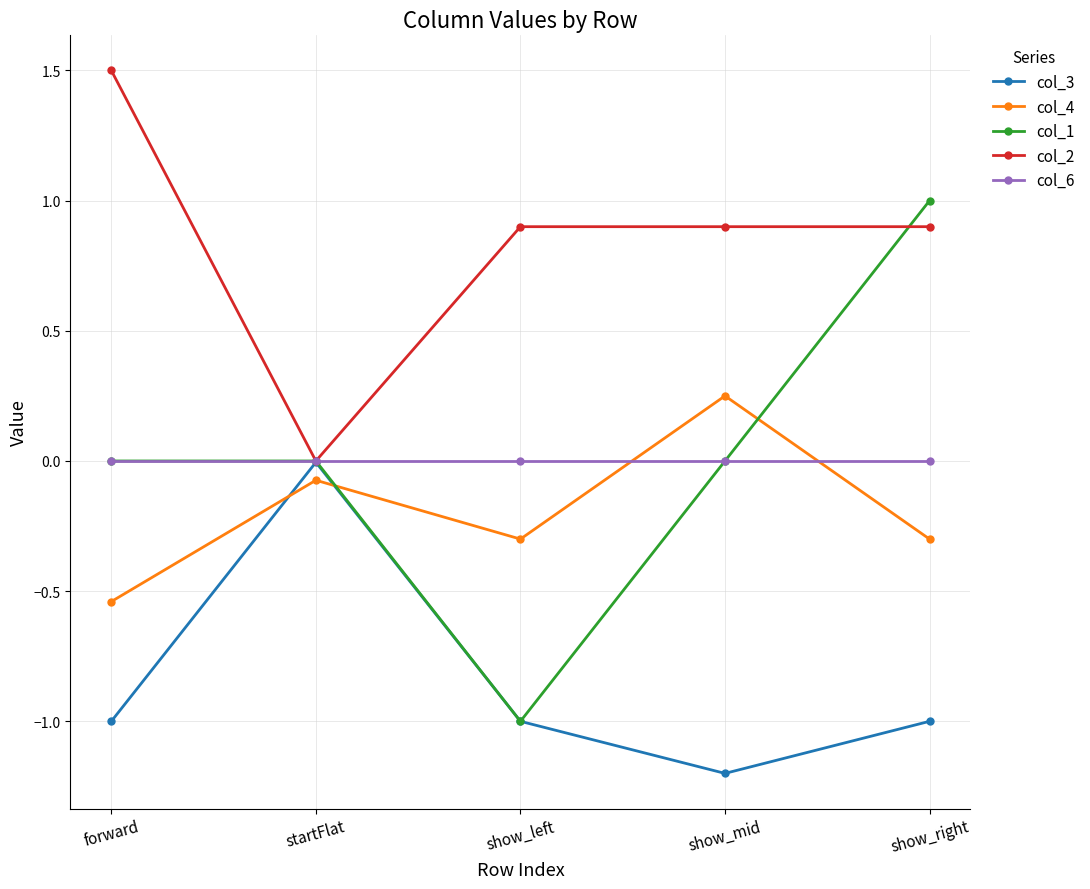

What is the lowest value of the col_3 series?

-1.2